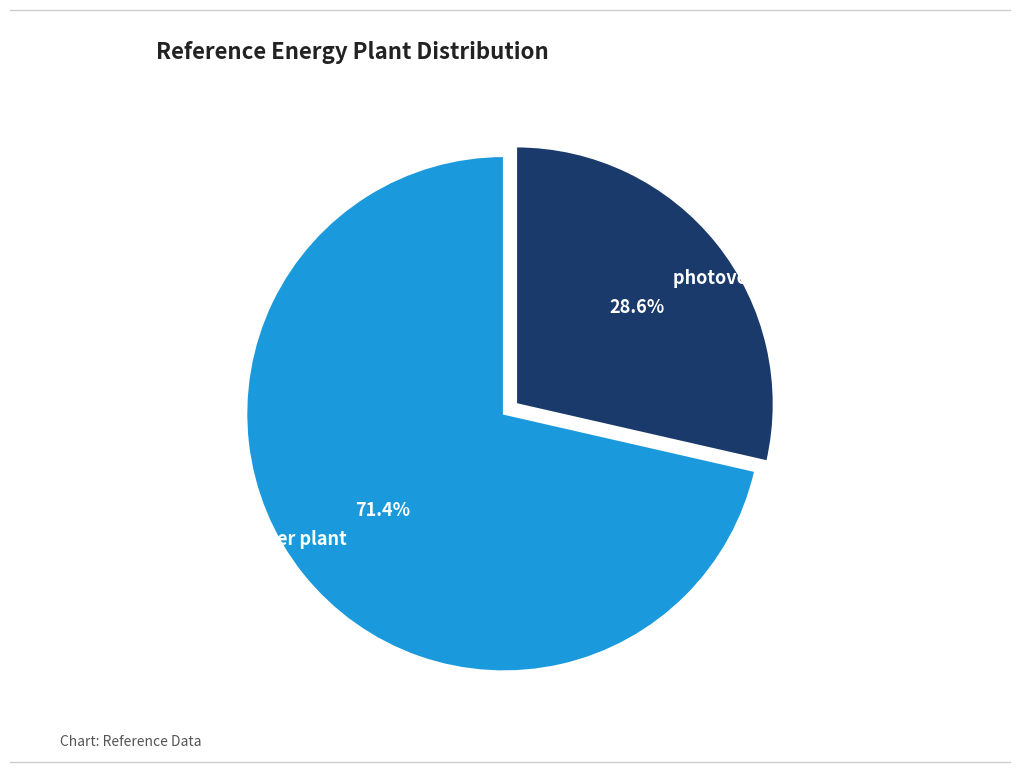

What is the largest slice in the pie chart?

gas power plant